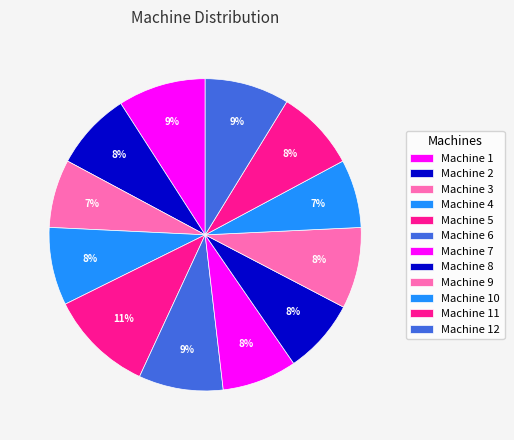

Between Machine 1 and Machine 3, which is larger?

Machine 1